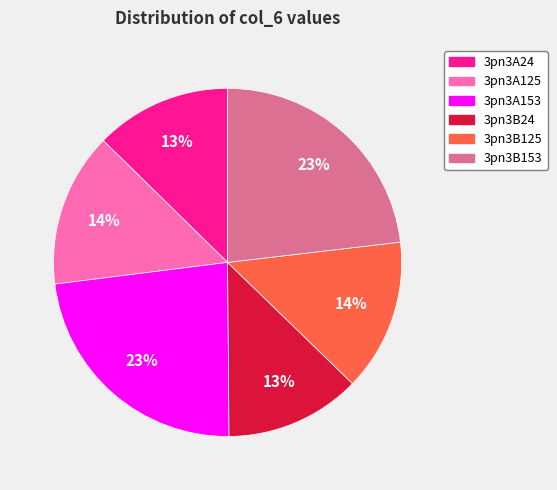

Is the sum of 3pn3A125 and 3pn3A24 greater than half?

No